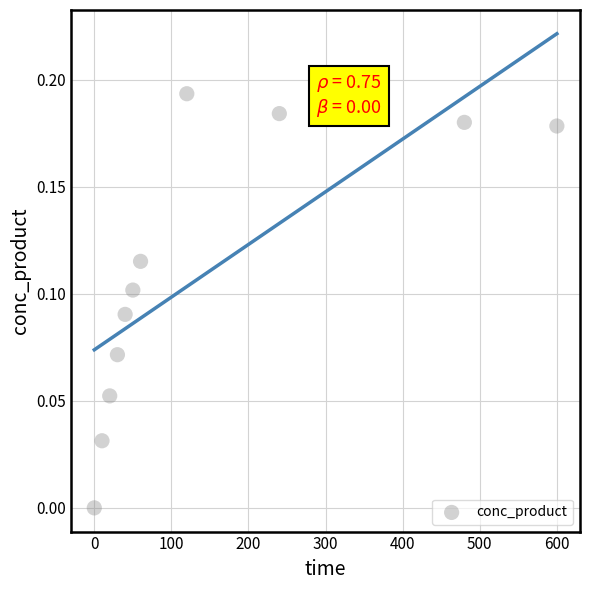

What is the range of X values (max minus min)?

600.0